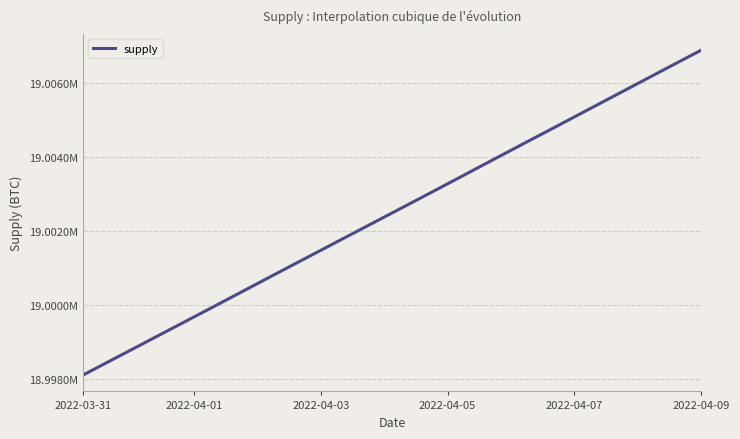

Which label corresponds to the smallest value in the chart?

2022-03-31